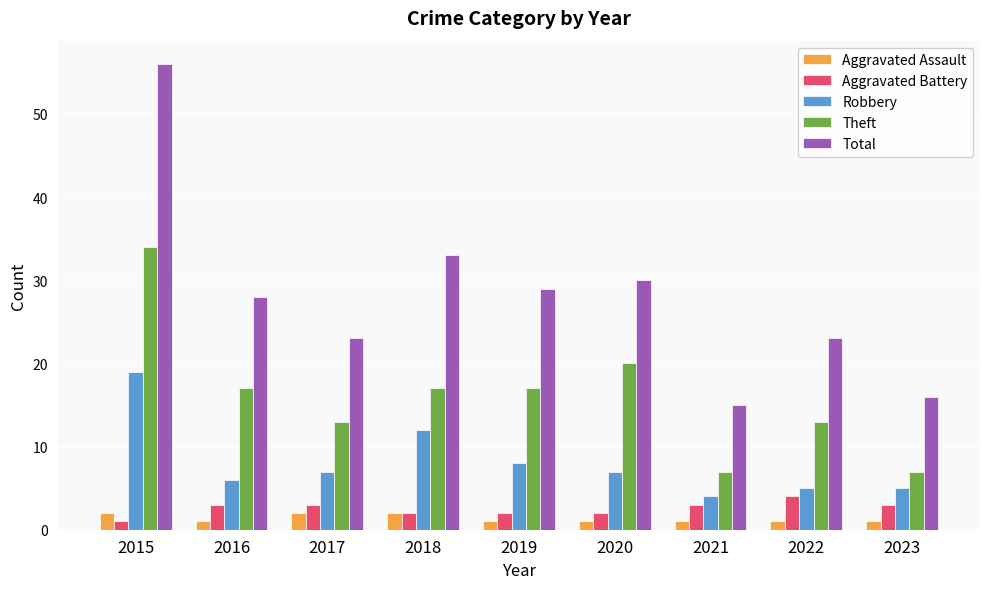

Are the bars grouped side by side (vs. stacked)?

Yes